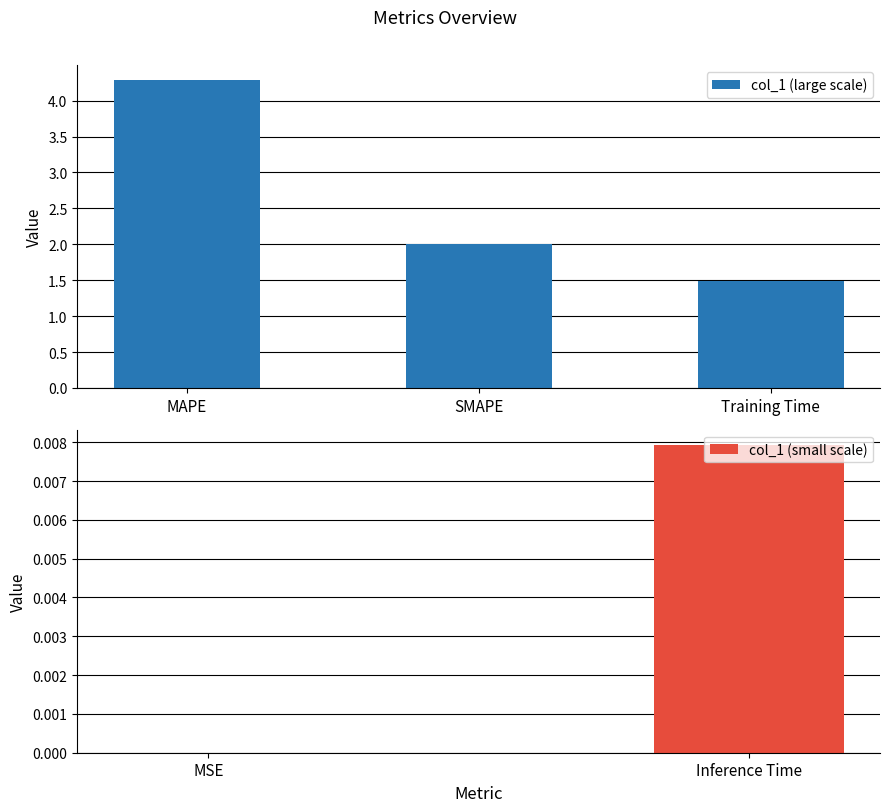

Reading left to right, transcribe all the data shown in this chart.

MSE=0.0	MAPE=4.3	SMAPE=2.0	Training Time=1.5	Inference Time=0.0